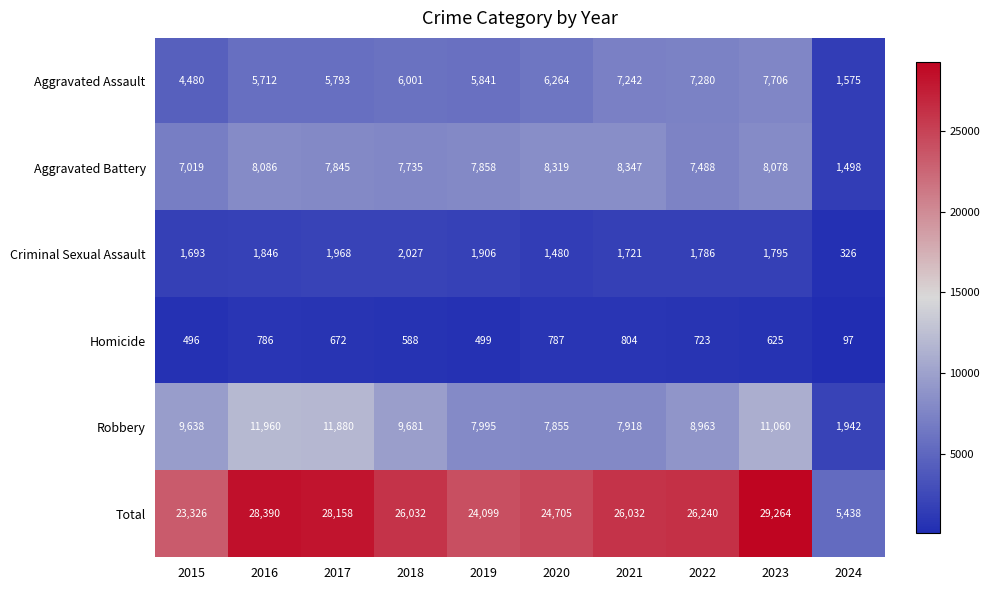

Where is Total nearest to the value 17351?

2015